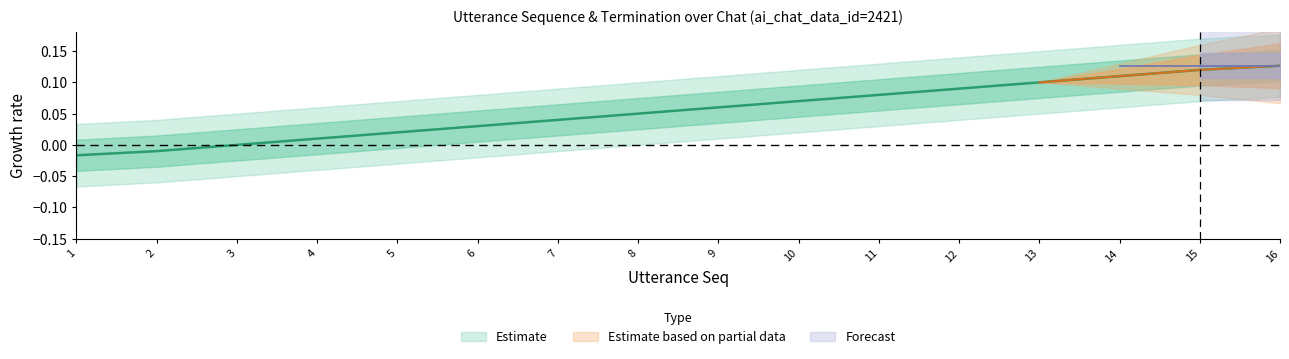

At which category does the chart reach its minimum across all series?

1